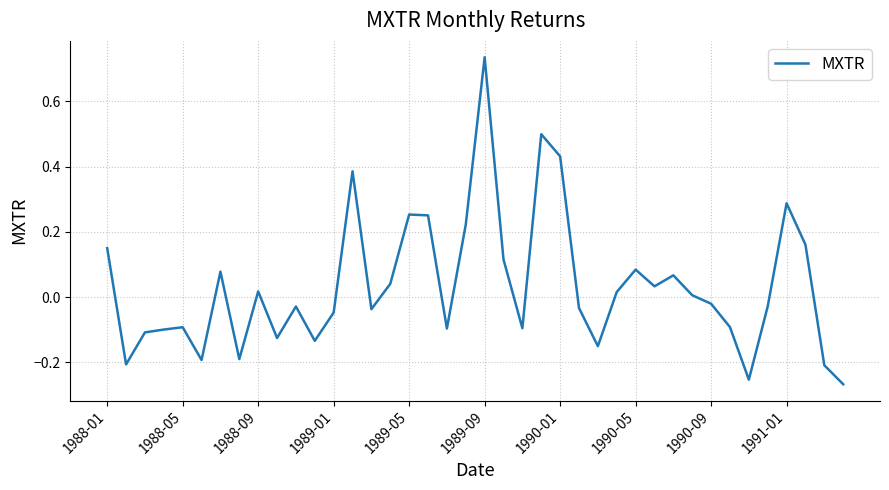

What is the difference between the maximum and minimum values?

1.0